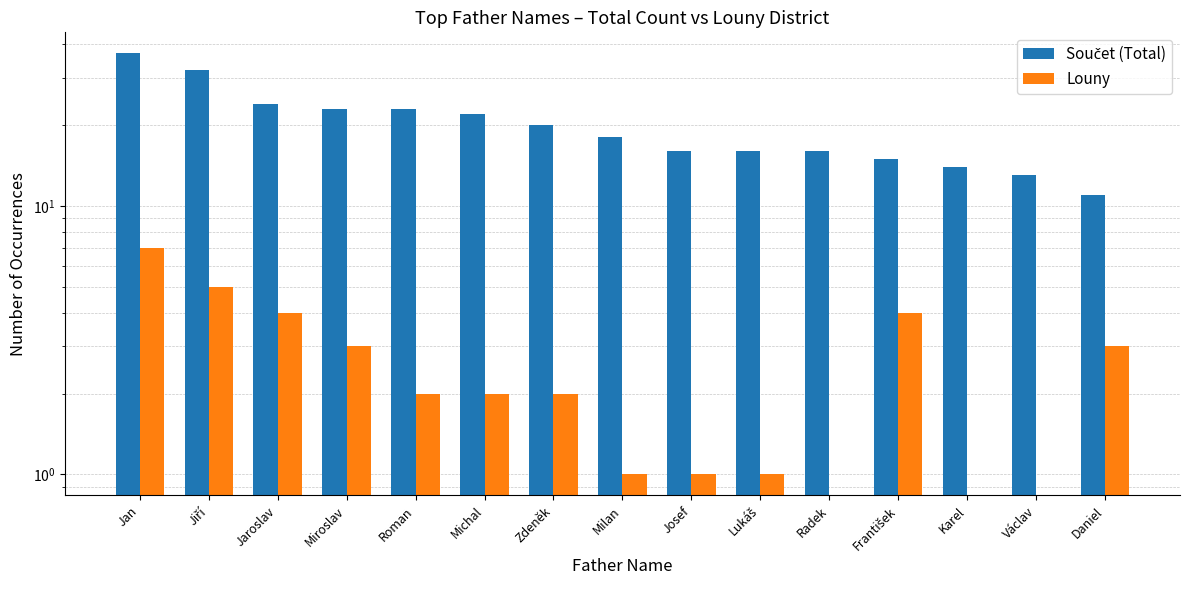

How many series are shown in this chart?

2